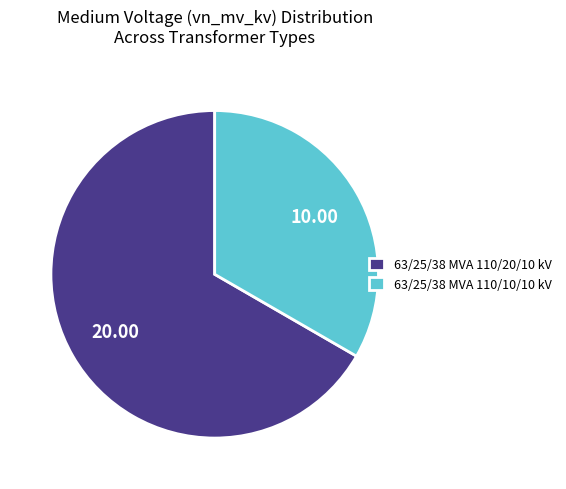

Between 63/25/38 MVA 110/20/10 kV and 63/25/38 MVA 110/10/10 kV, which is larger?

63/25/38 MVA 110/20/10 kV